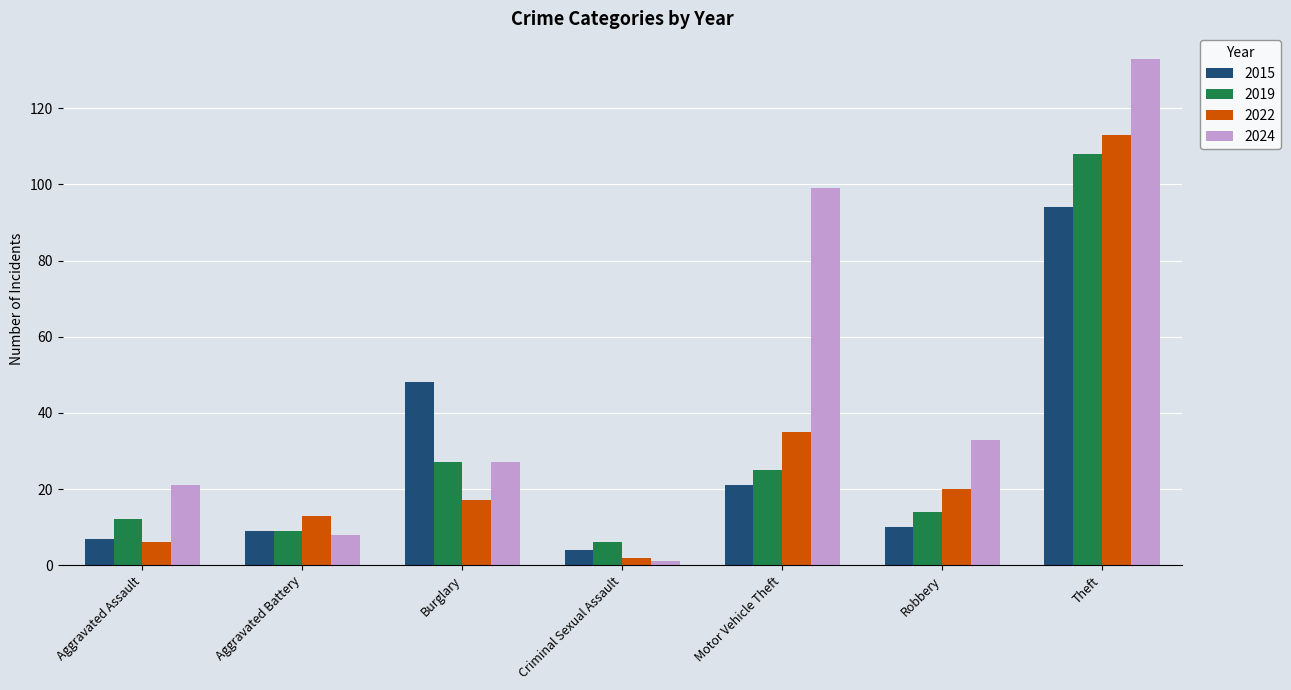

Rank the series at Motor Vehicle Theft from highest to lowest value.

2024, 2022, 2019, 2015